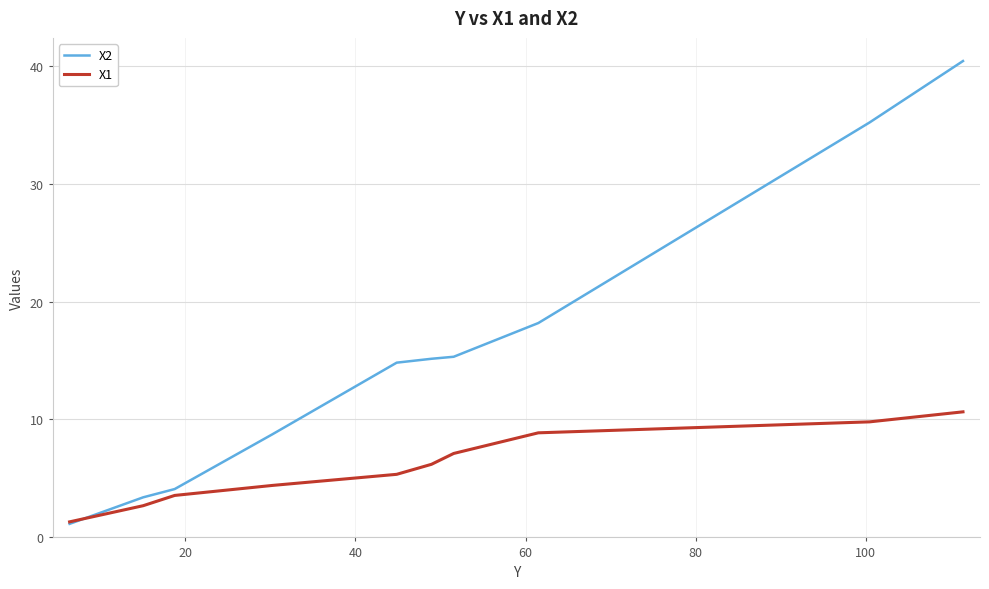

Which series has the largest range (max minus min)?

X2